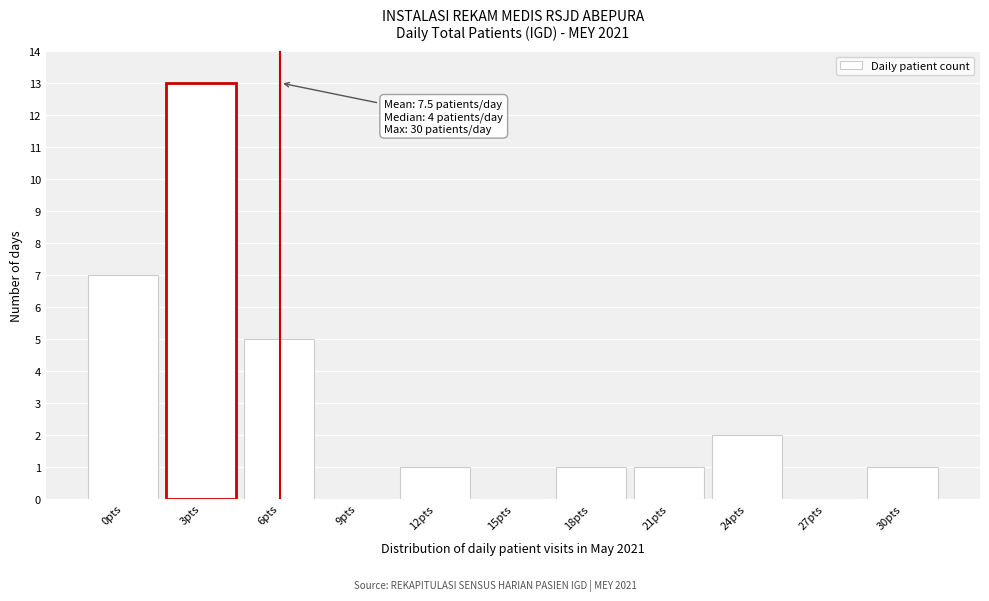

Reading left to right, extract all data points from this chart.

0pts=7	3pts=13	6pts=5	9pts=0	12pts=1	15pts=0	18pts=1	21pts=1	24pts=2	27pts=0	30pts=1